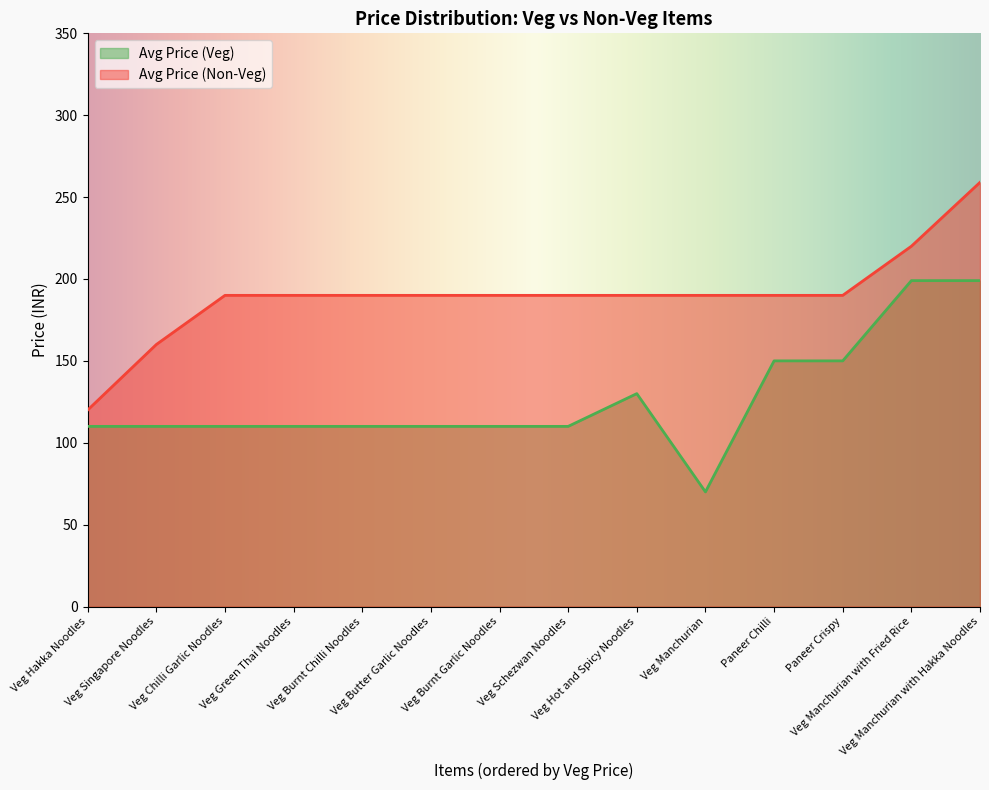

How many data points in Avg Price (Veg) are less than 110?

1